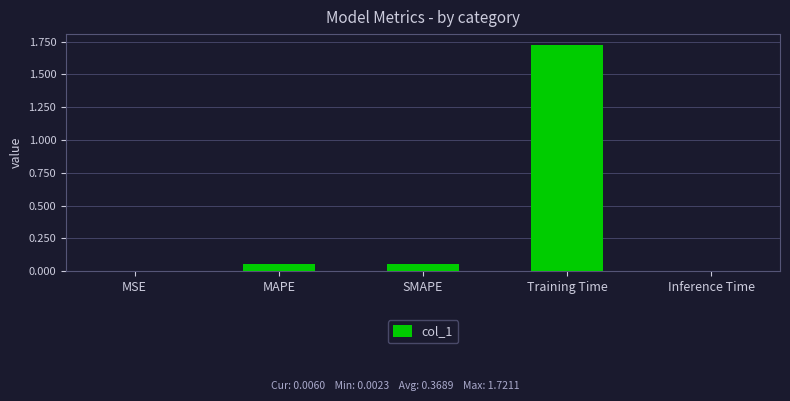

Which label corresponds to the largest value in the chart?

Training Time